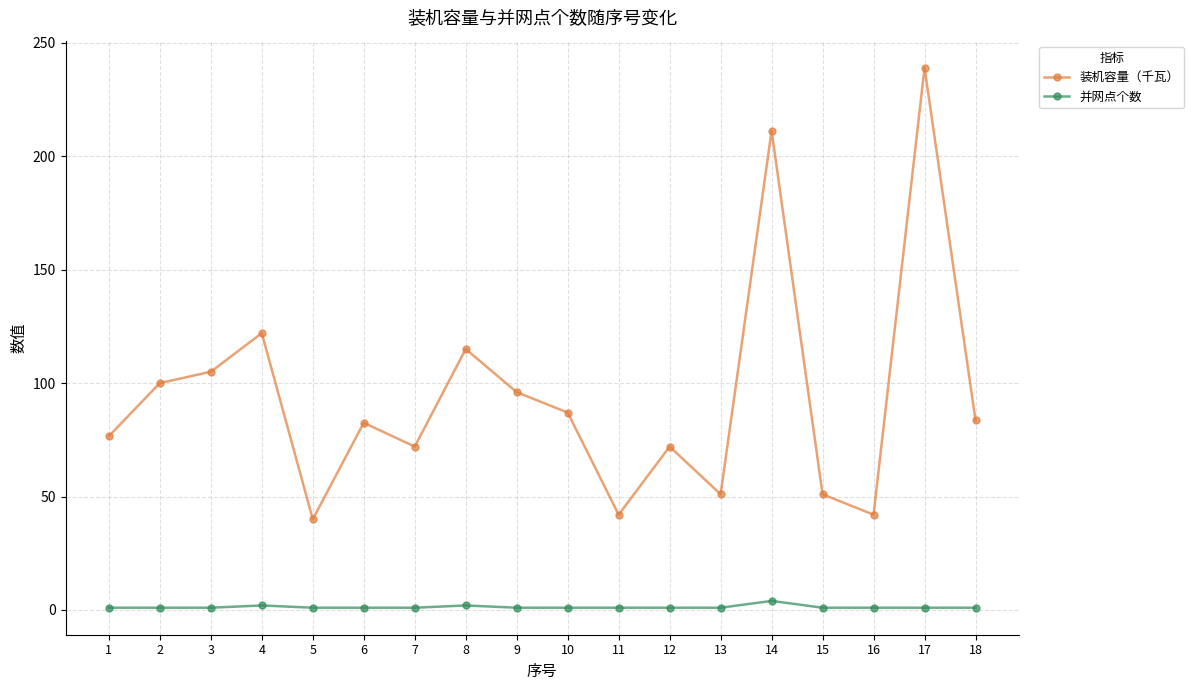

True or false: 装机容量（千瓦） and 并网点个数 intersect in this chart.

False